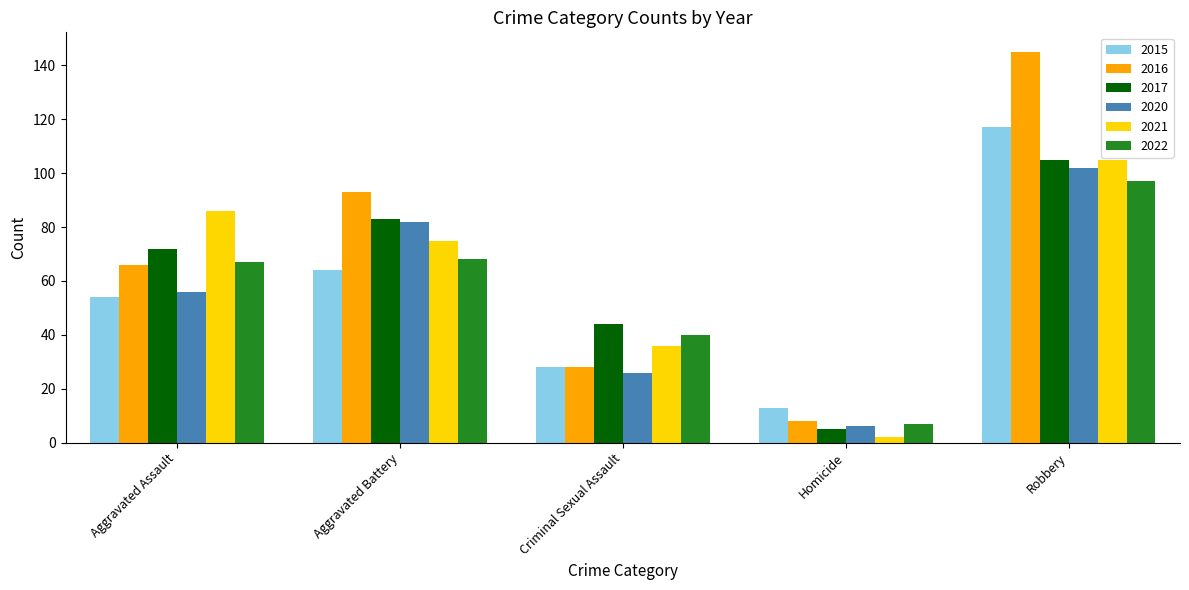

Between Aggravated Assault and Homicide, which series saw the biggest shift?

2021